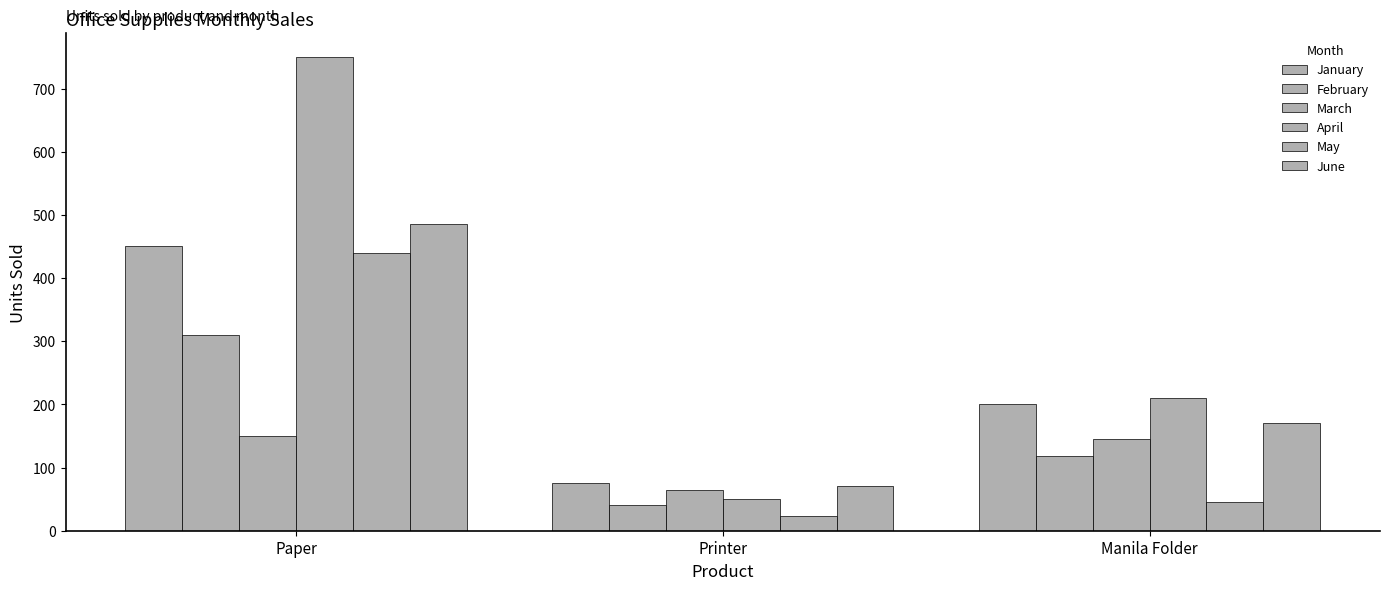

At which label is February closest to 175?

Manila Folder